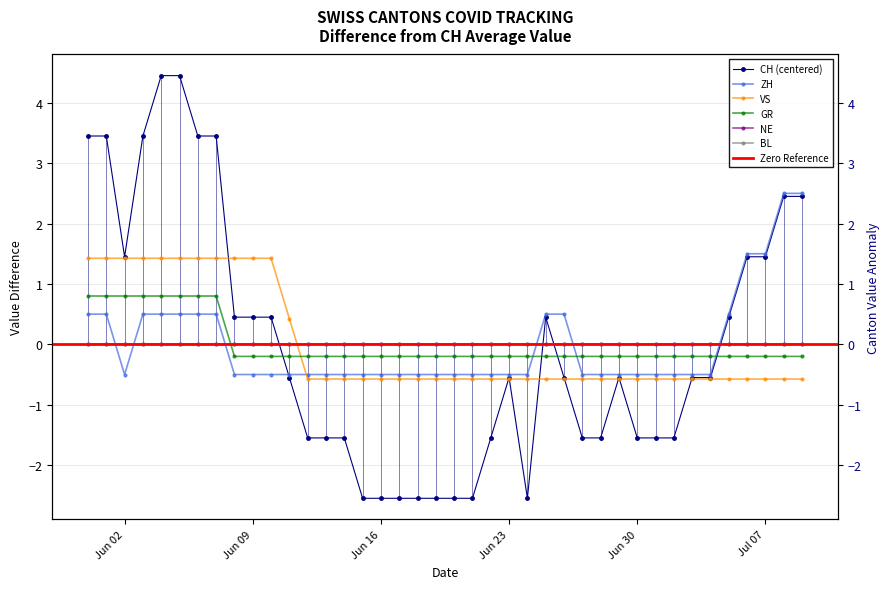

How many values in the GR series exceed 0?

8